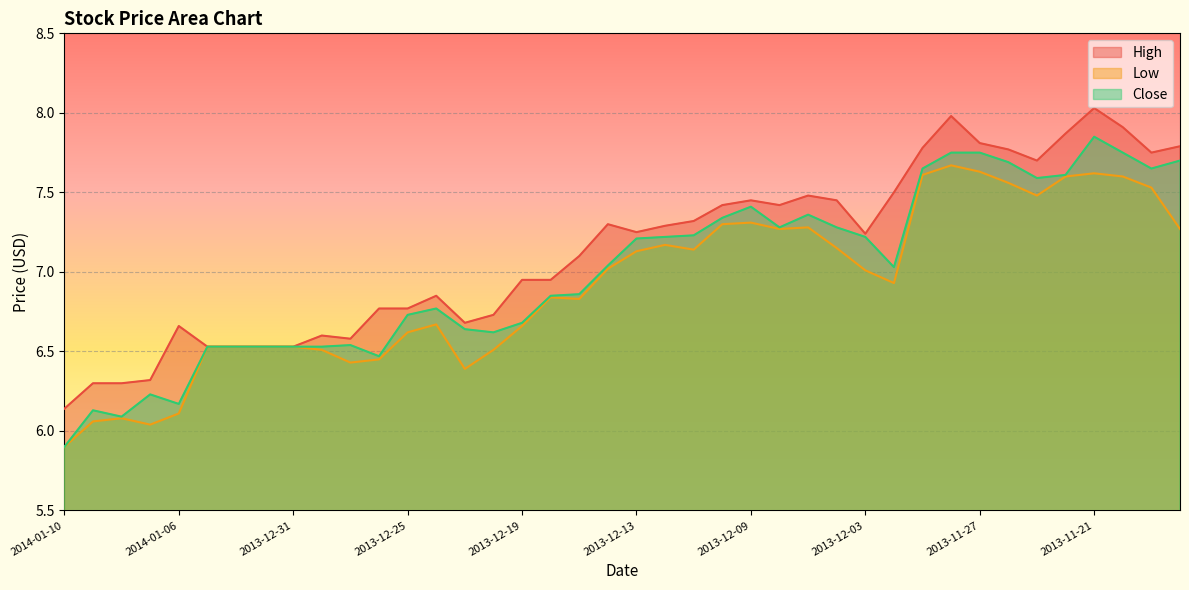

List the labels in order of High value, largest first.

2013-11-21, 2013-11-28, 2013-11-20, 2013-11-22, 2013-11-27, 2013-11-18, 2013-11-29, 2013-11-26, 2013-11-19, 2013-11-25, 2013-12-02, 2013-12-05, 2013-12-09, 2013-12-04, 2013-12-10, 2013-12-06, 2013-12-11, 2013-12-16, 2013-12-12, 2013-12-13, 2013-12-03, 2013-12-17, 2013-12-19, 2013-12-18, 2013-12-24, 2013-12-26, 2013-12-25, 2013-12-20, 2013-12-23, 2014-01-06, 2013-12-30, 2013-12-27, 2014-01-03, 2014-01-02, 2014-01-01, 2013-12-31, 2014-01-07, 2014-01-09, 2014-01-08, 2014-01-10